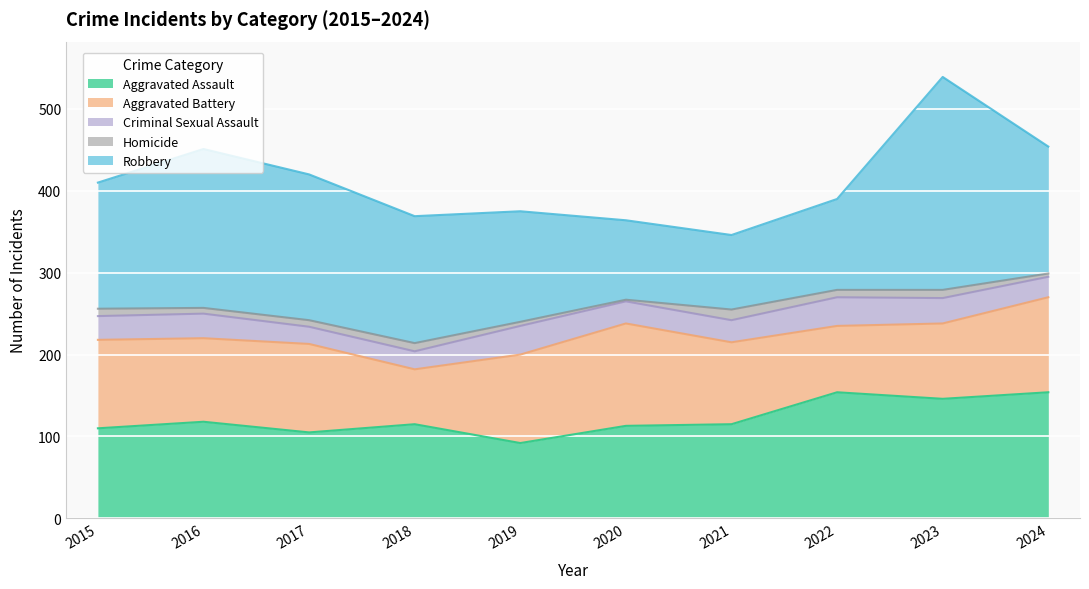

What is the value of the Aggravated Battery point at the 5th from the left?

108